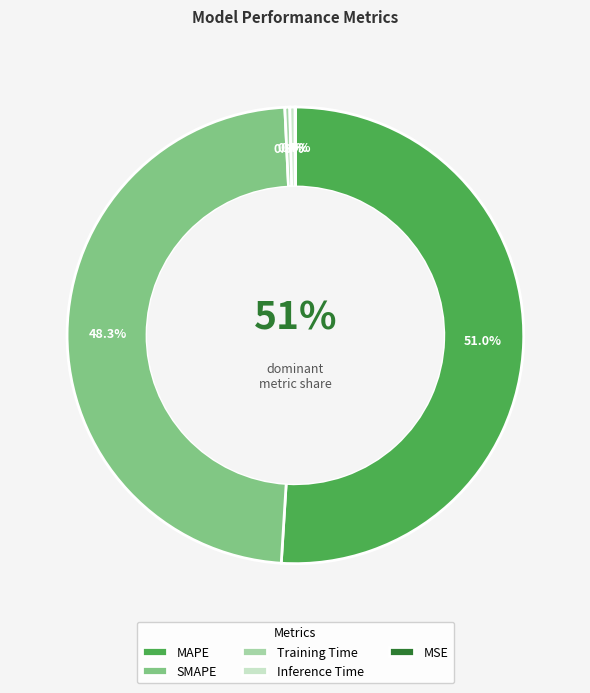

What is the smallest slice in the pie chart?

MSE